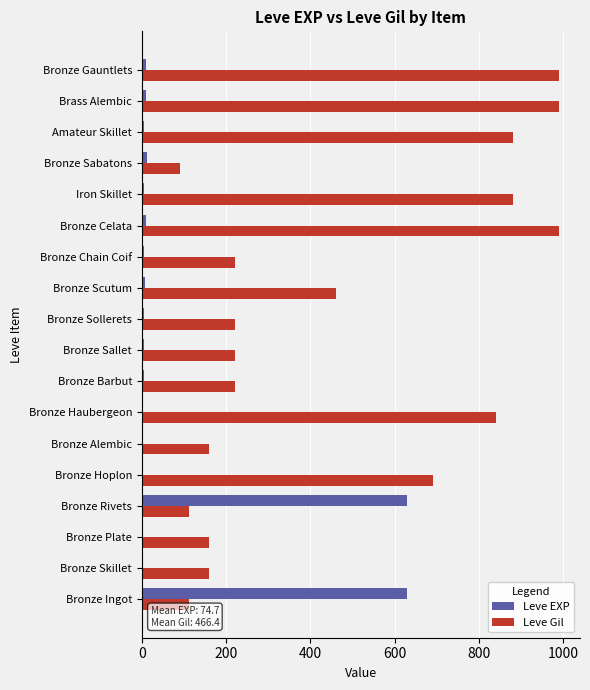

What is the maximum value for Leve Gil?

990